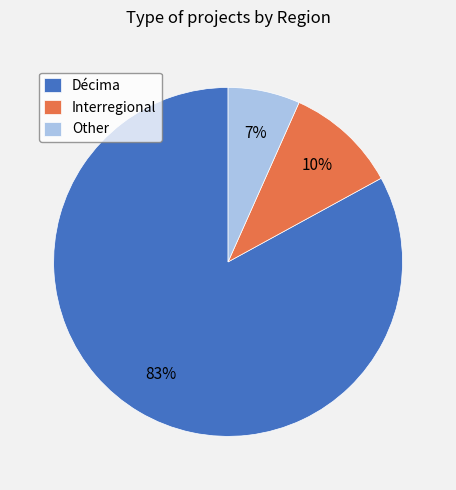

To the nearest percent, what percentage of the pie is Other?

7%